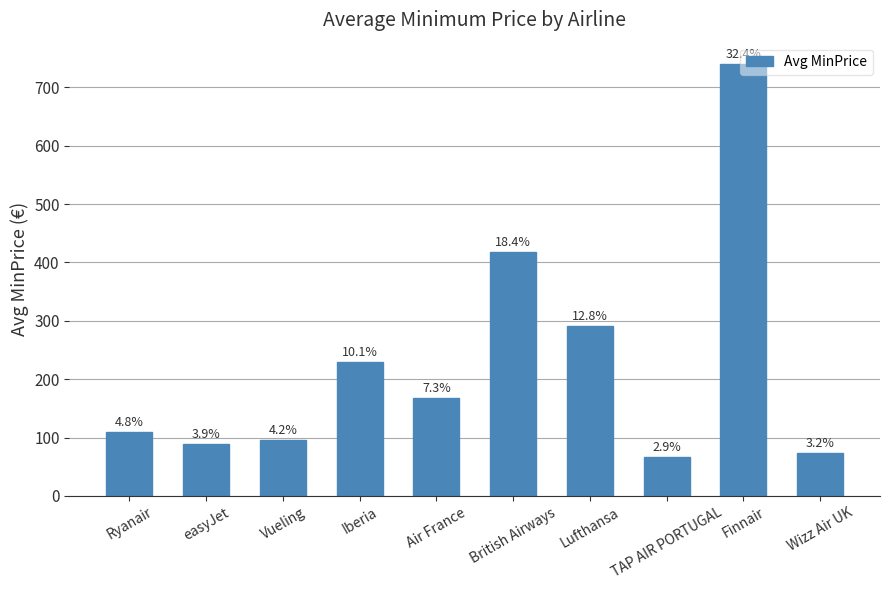

What is the label of the 6th bar from the right?

Air France